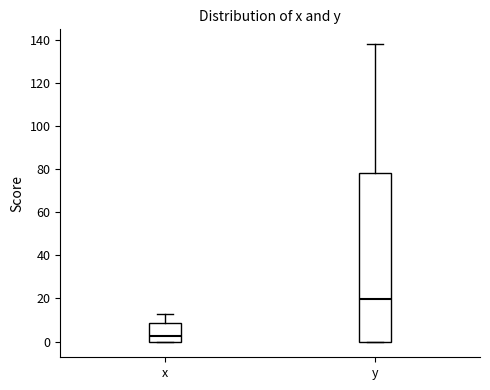

Reading left to right, transcribe this box plot: for each box, give where its median line is, the range the box spans, and where its two whiskers end, as read against the y-axis. The values are not printed on the chart, so give them approximately, as read against the axis.

x: median 2, box 0 to 8, whiskers 0 to 12
y: median 20, box 0 to 78, whiskers 0 to 138